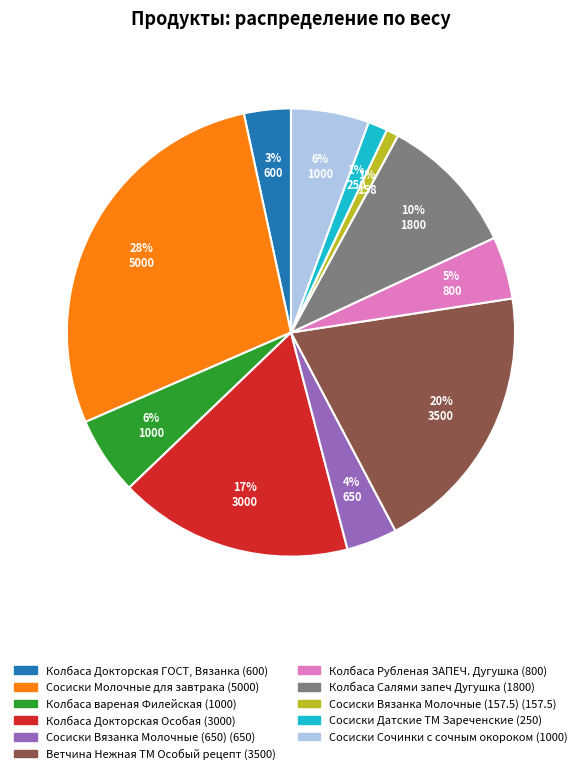

True or false: Сосиски Датские ТМ Зареченские accounts for 11% of the total.

False